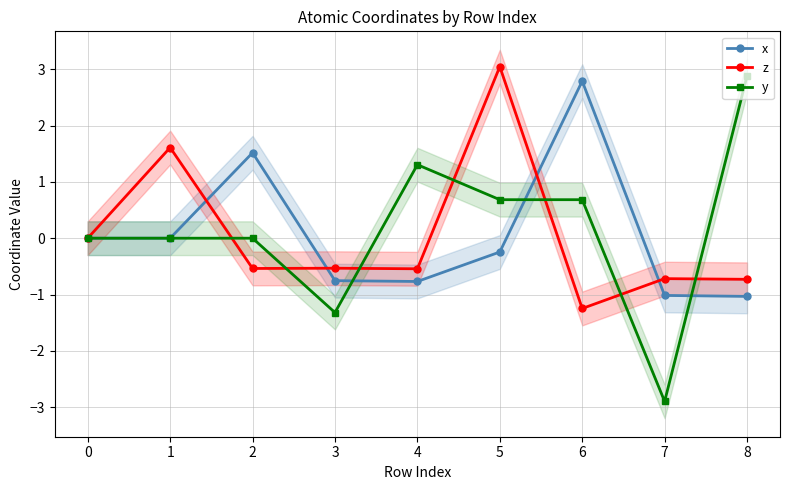

How many values in x are above zero?

3